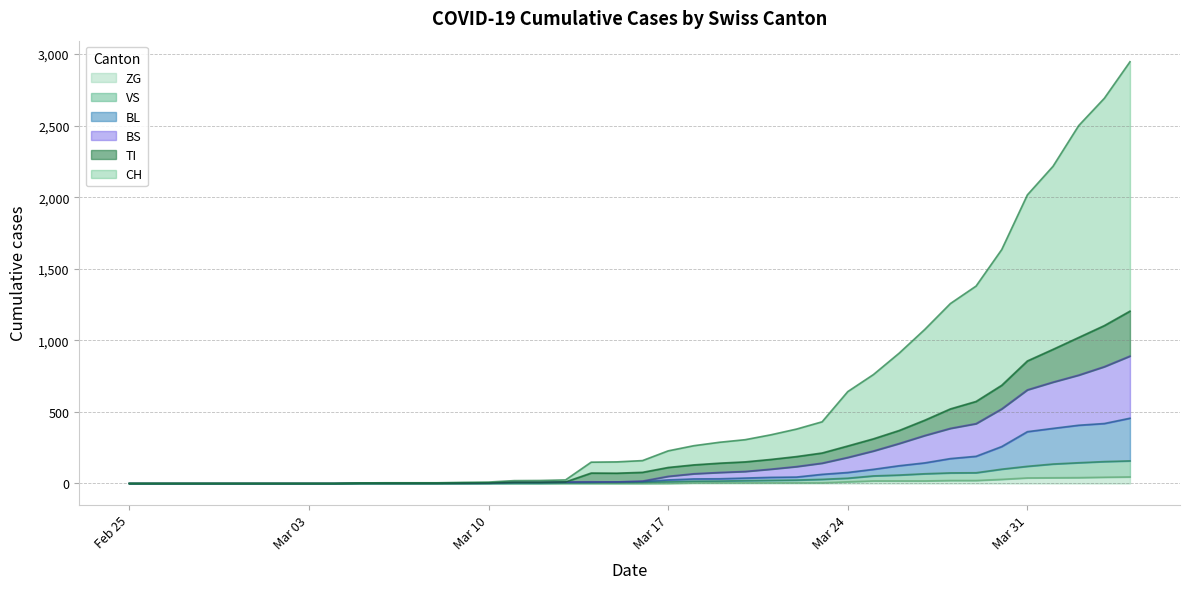

What is the sum of all TI values?

9657